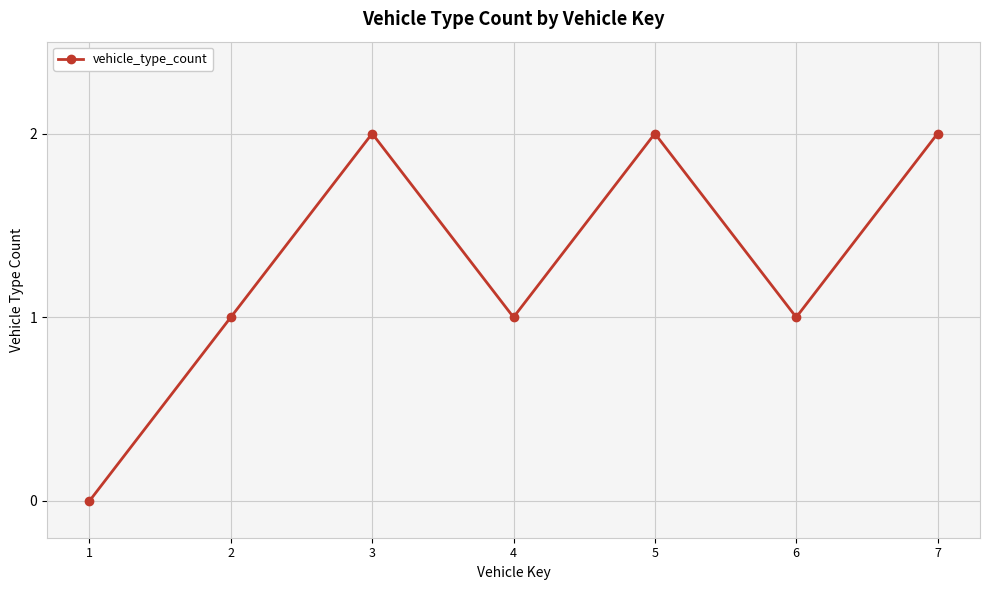

What is the approximate value at 6?

1